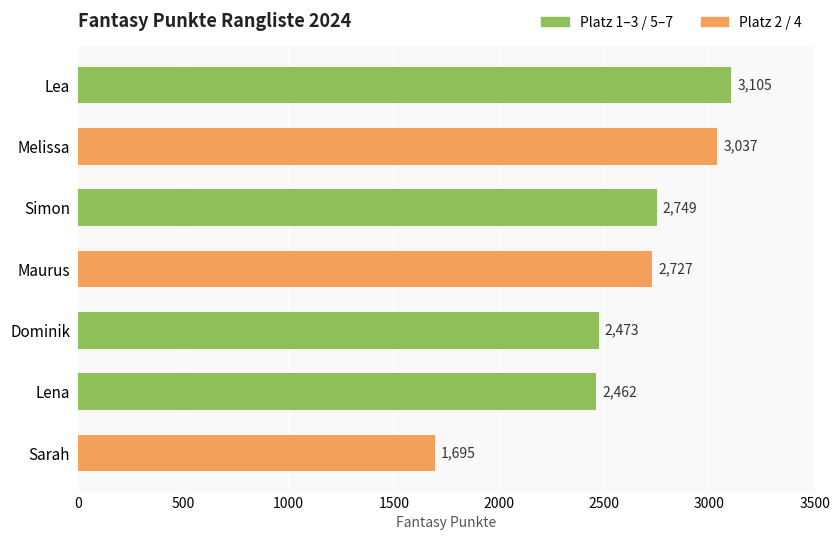

What is the difference between the maximum and second lowest values?

643